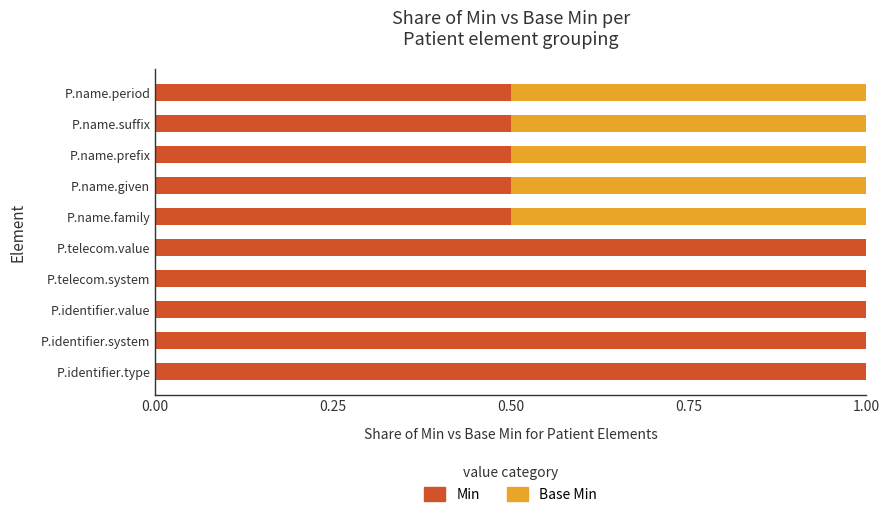

What is the total value across all series at P.identifier.type?

1.0